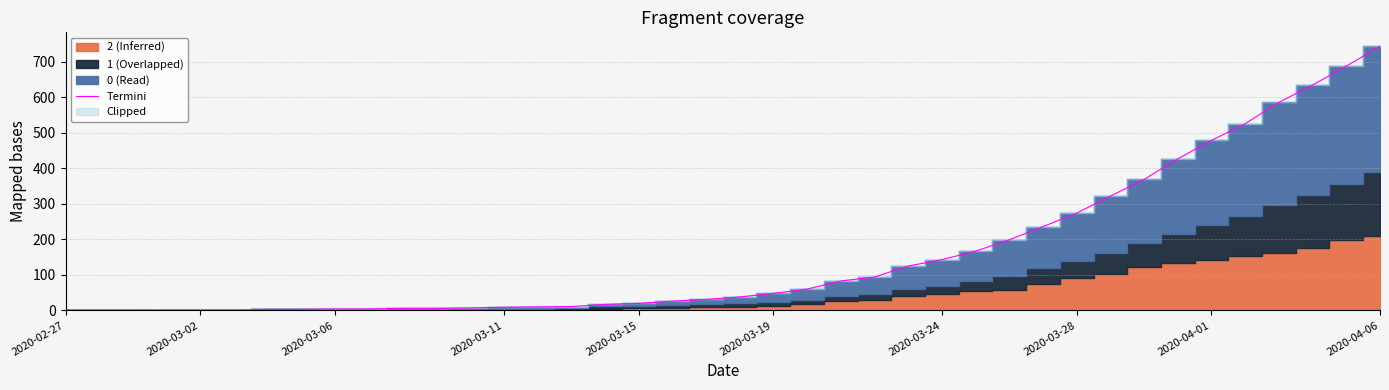

What is the difference between the maximum and second lowest values?

744